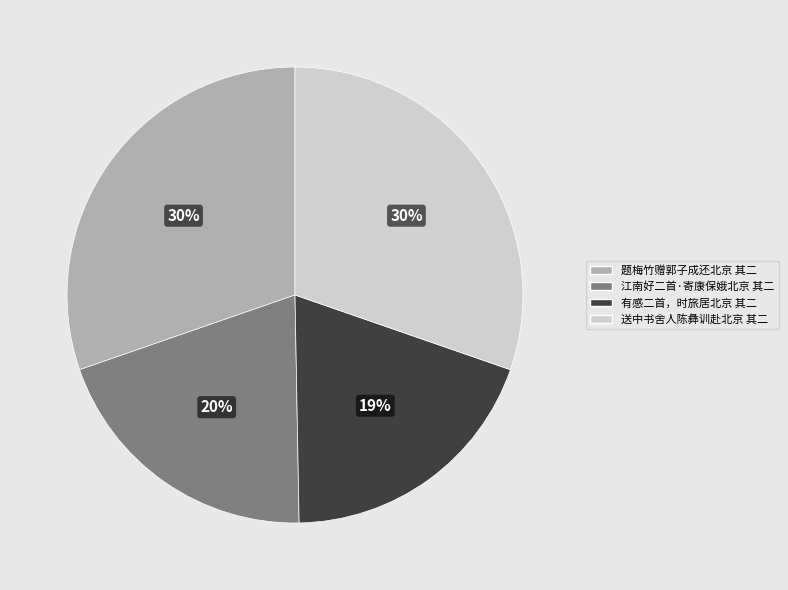

Between 题梅竹赠郭子成还北京 其二 and 有感二首，时旅居北京 其二, which is larger?

题梅竹赠郭子成还北京 其二